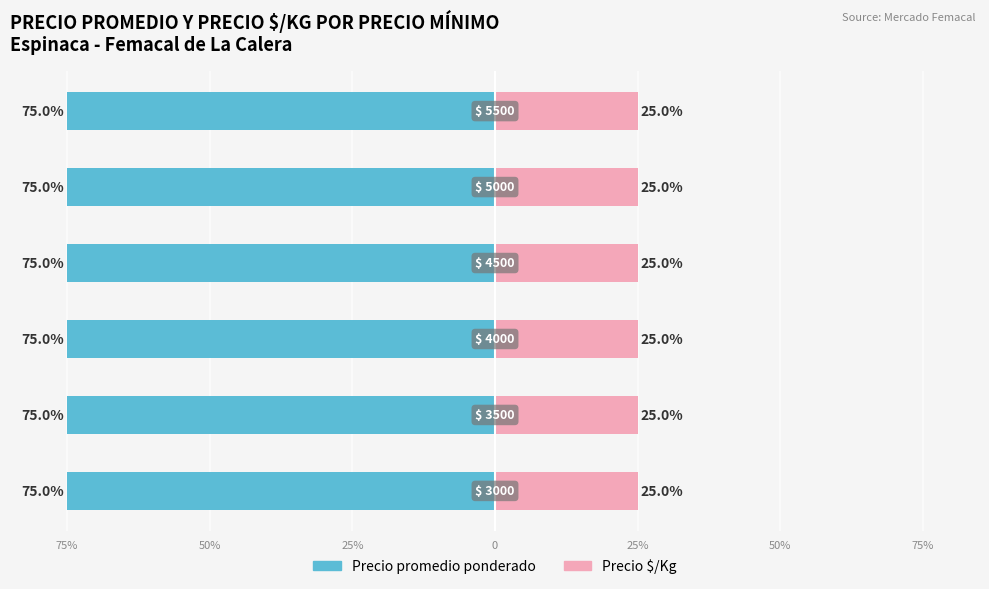

What is the value of the Precio $/Kg bar at the 2nd from the left?

25.0